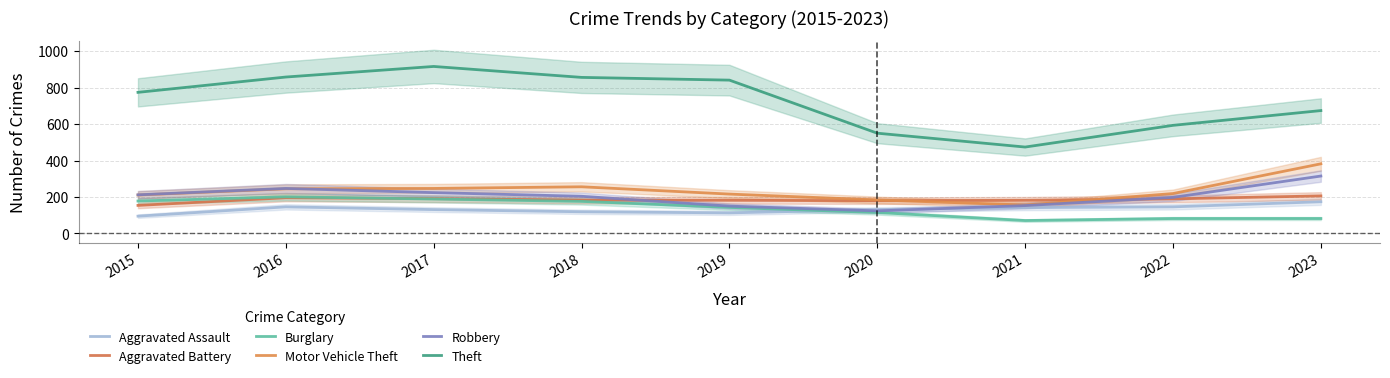

What is the sum of the Aggravated Battery values at 2021 and 2023?

388